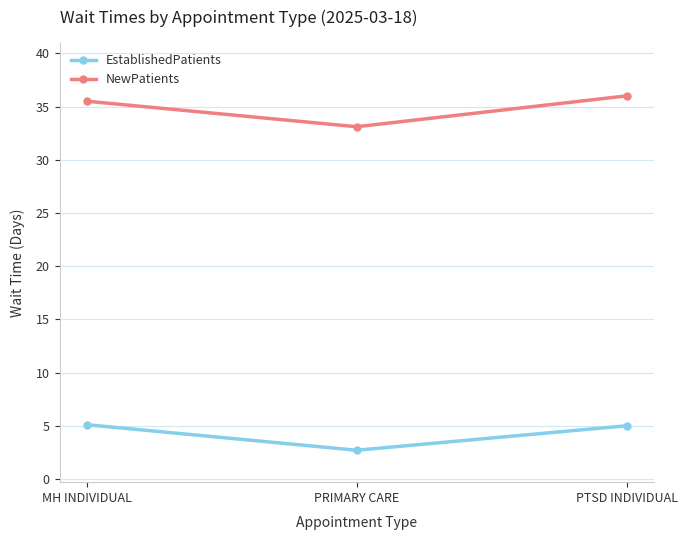

What position from the left is MH INDIVIDUAL?

1